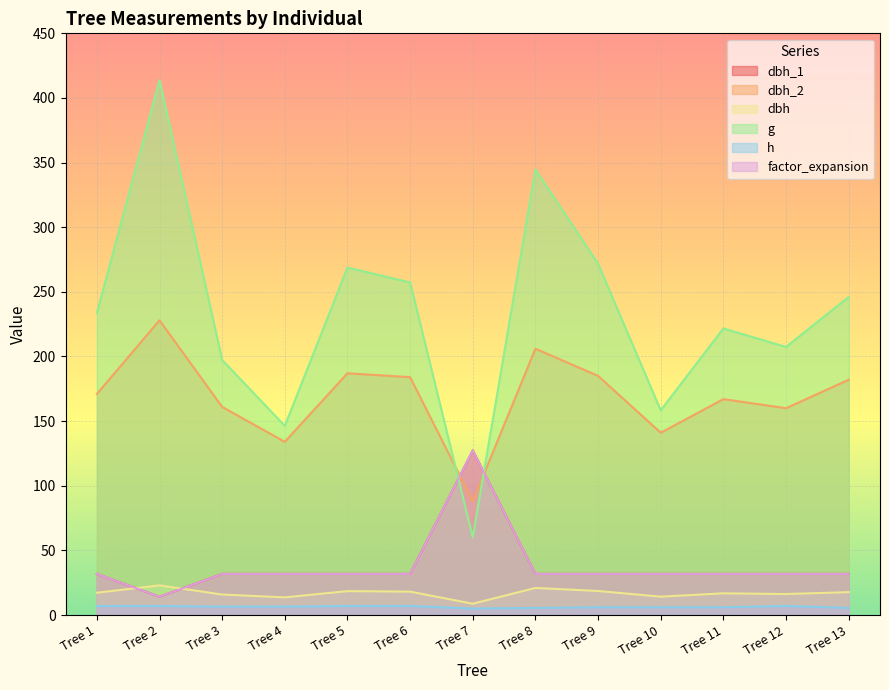

List the series in order of their peak value, lowest first.

h, dbh, dbh_1, factor_expansion, dbh_2, g